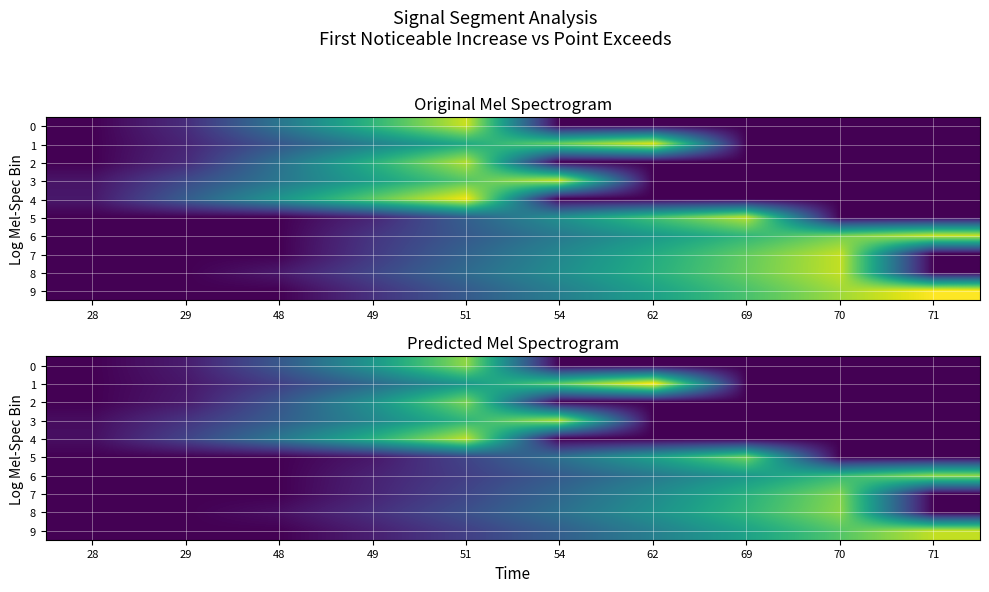

The value of 9 at 49 is 0.0. True or false?

False